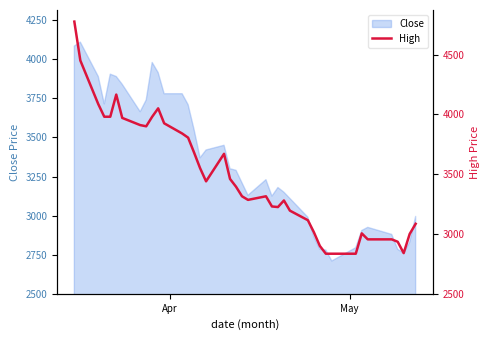

What is the sum of all values?

139165